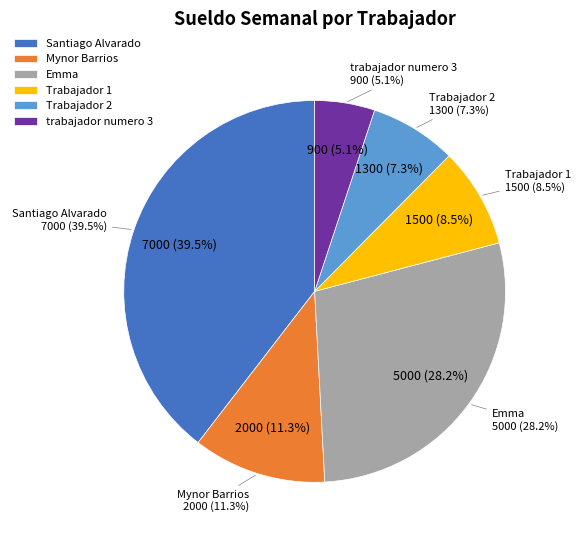

To the nearest percent, what is the combined percentage of Mynor Barrios and Trabajador 2?

19%